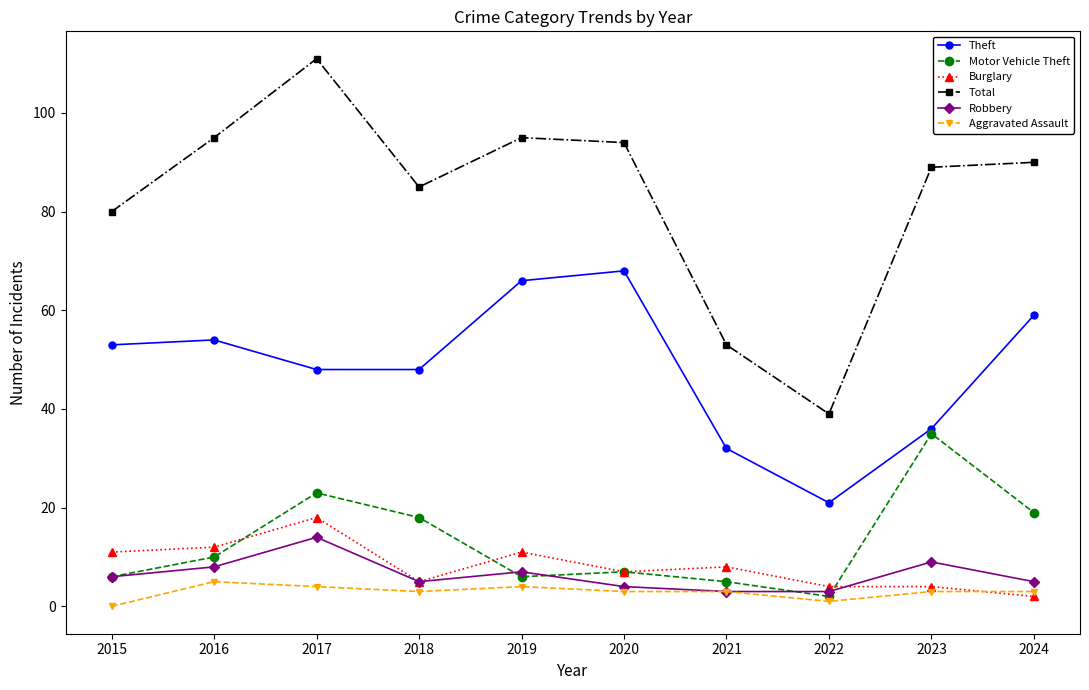

What is the spread (max minus min) of values at 2017?

107